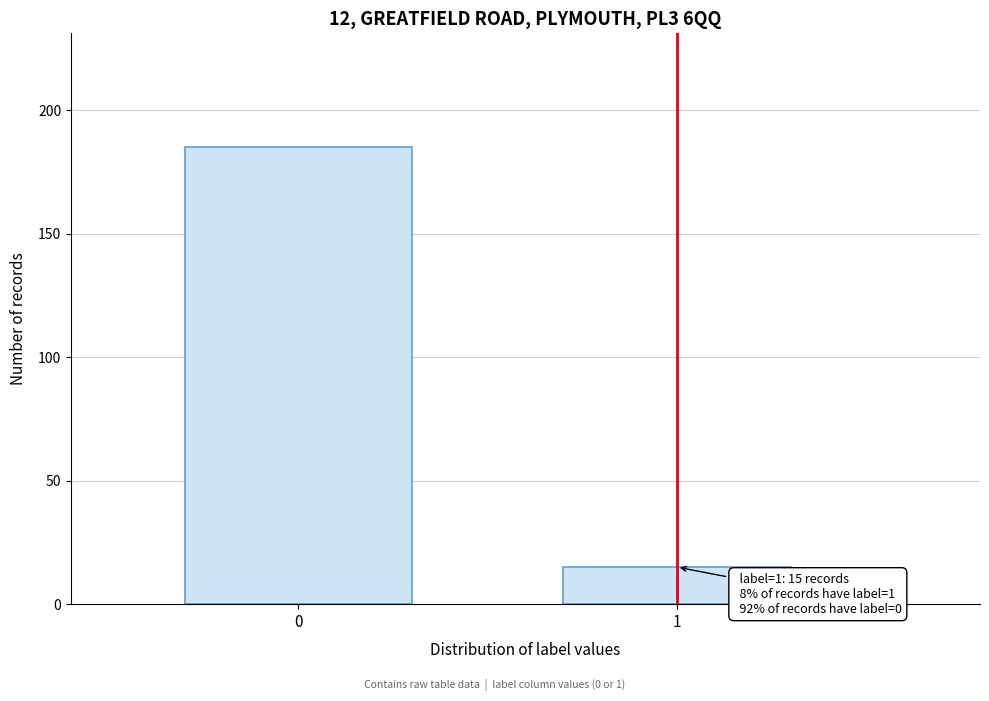

Reading left to right, transcribe all the data shown in this chart.

185	15